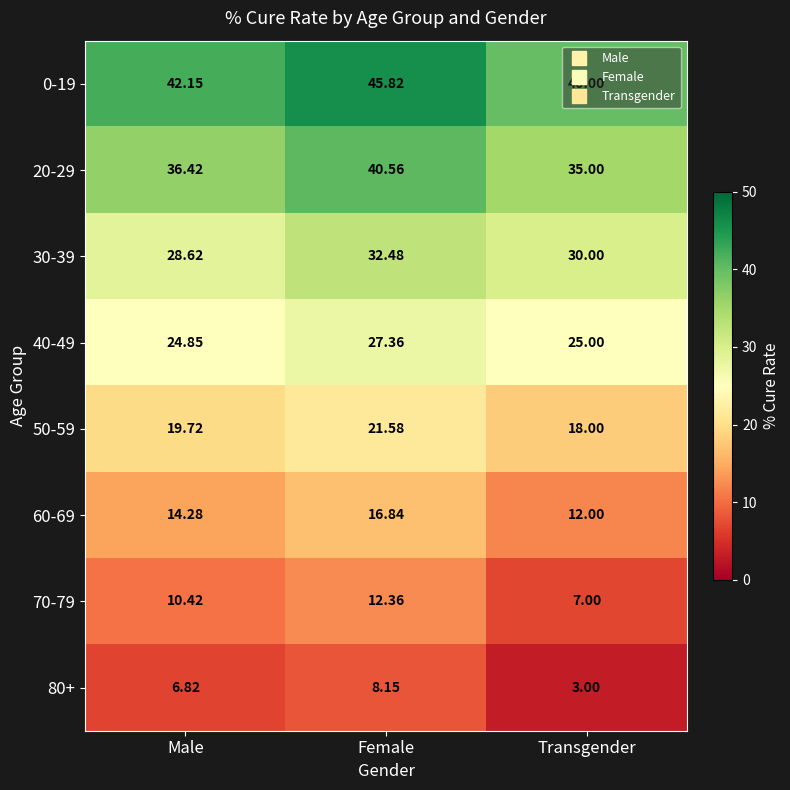

At which label does 50-59 first exceed 19?

Male